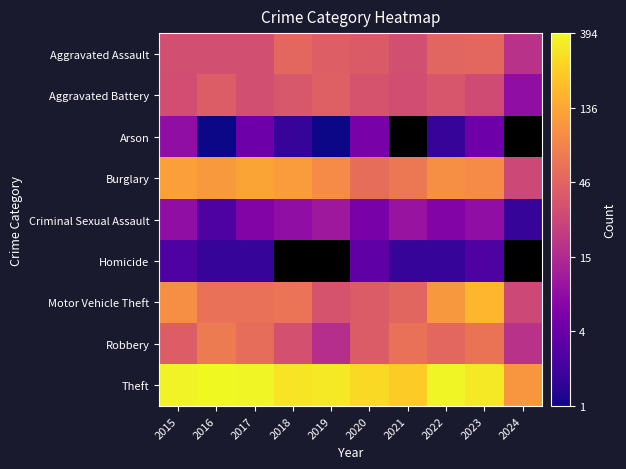

What is the difference between the maximum and minimum values in the Arson series?

1.6